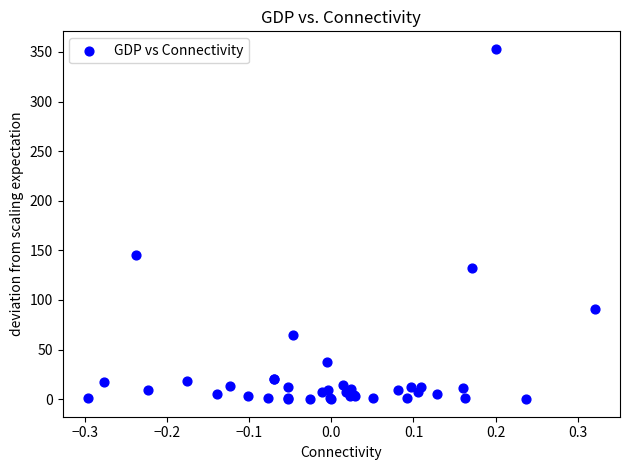

What Y value in the scatter plot is closest to 176?

145.3